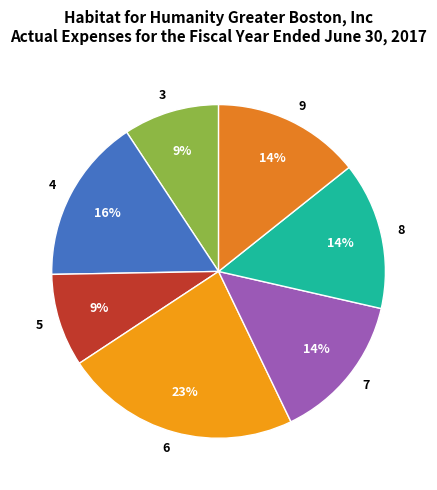

Is it true that 3 is 9% of the pie?

True